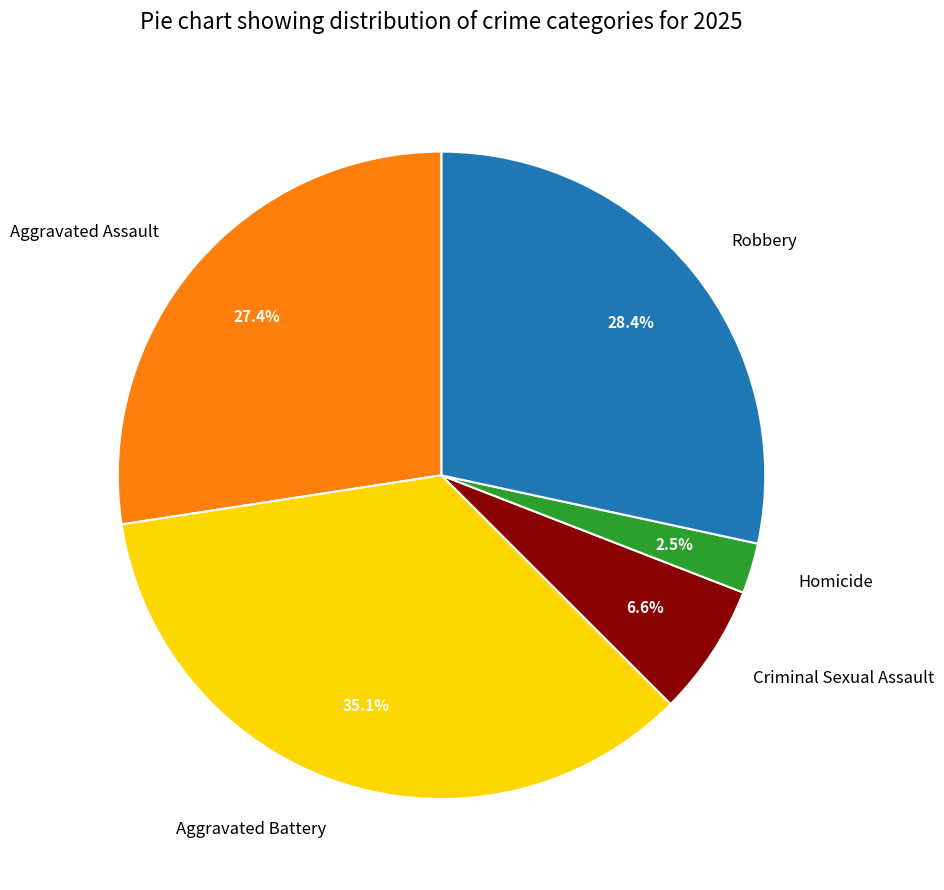

Which category has the smallest portion of the pie?

Homicide